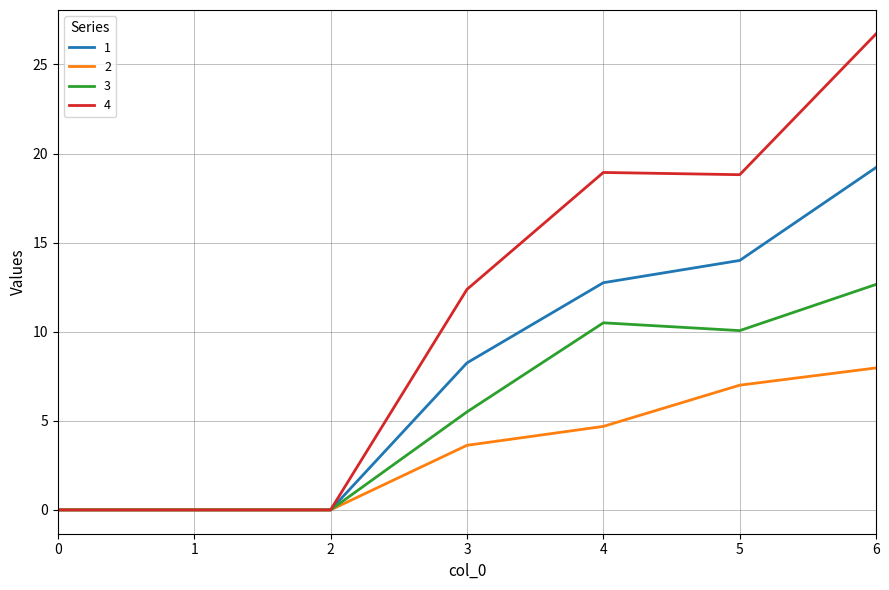

Is it true that 1 equals 14.0 at 5?

True